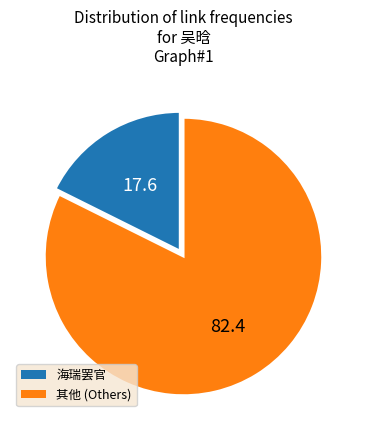

Is there any slice that represents more than half of the pie?

Yes